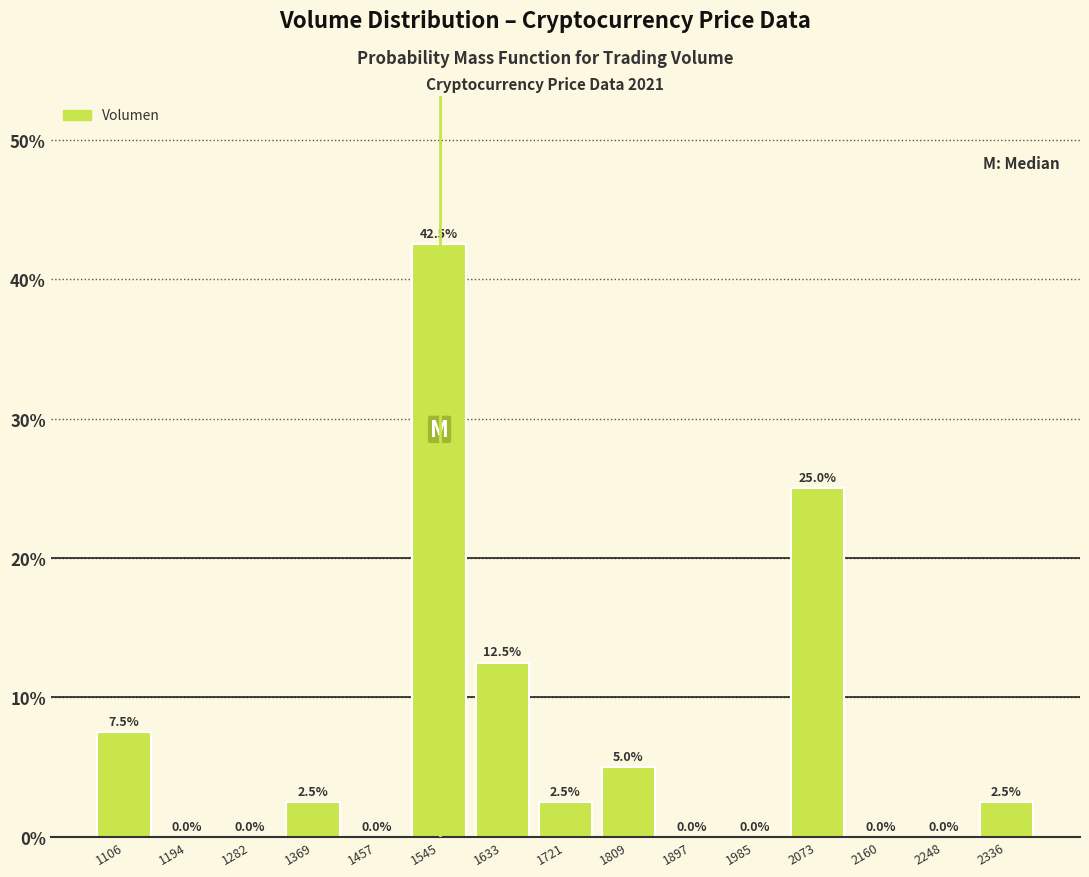

Reading left to right, list every bar in this chart as the range it spans on the x-axis followed by its height. The bar edges are not printed on the chart, so give them approximately, as read against the axis.

1060 to 1150: 7.5
1150 to 1240: 0.0
1240 to 1330: 0.0
1330 to 1410: 2.5
1410 to 1500: 0.0
1500 to 1590: 42.5
1590 to 1680: 12.5
1680 to 1770: 2.5
1770 to 1850: 5.0
1850 to 1940: 0.0
1940 to 2030: 0.0
2030 to 2120: 25.0
2120 to 2200: 0.0
2200 to 2290: 0.0
2290 to 2380: 2.5